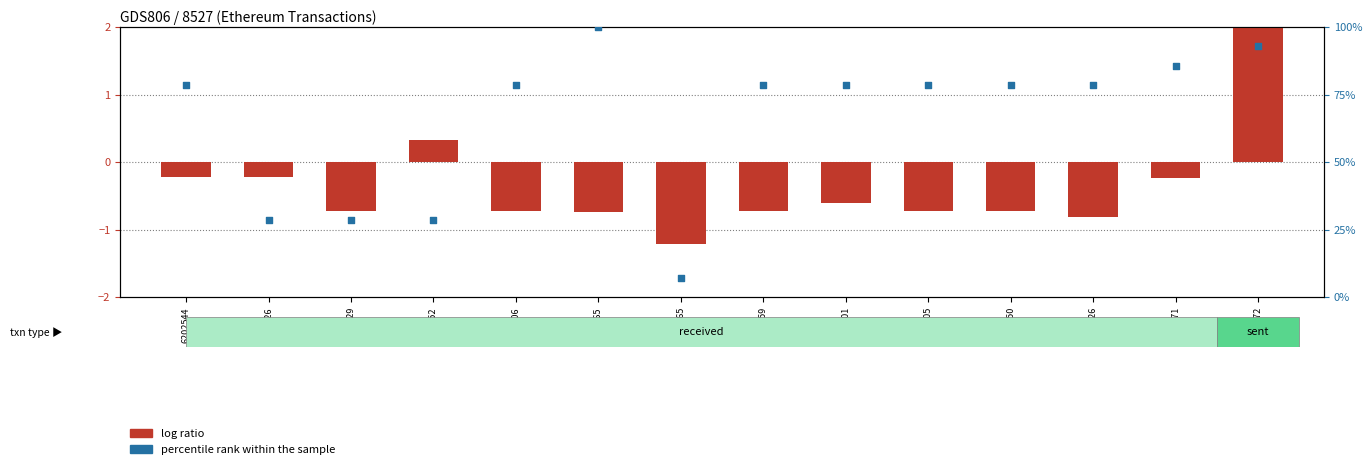

What are all the series names shown in the legend?

log ratio, percentile rank within the sample